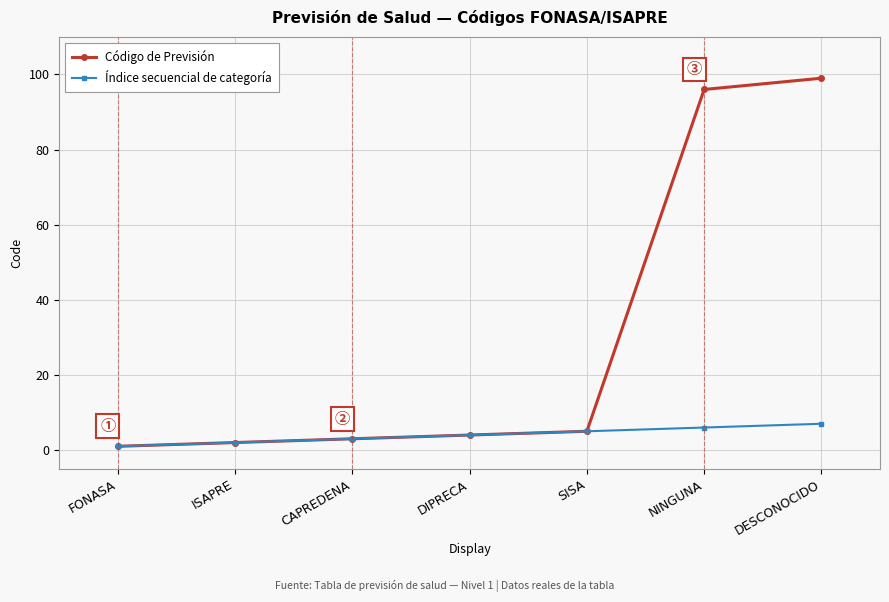

What is the difference between the Código de Previsión values at NINGUNA and SISA?

91